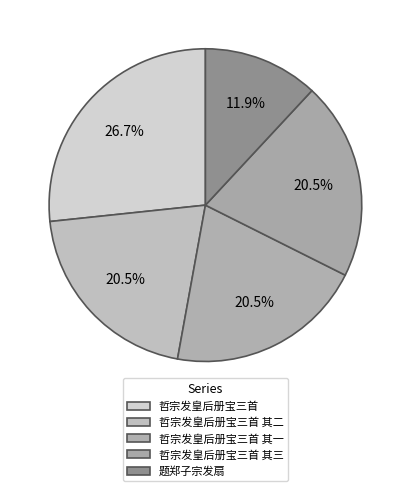

What is the ratio of the value at 哲宗发皇后册宝三首 to the value at 哲宗发皇后册宝三首 其三?

1.3